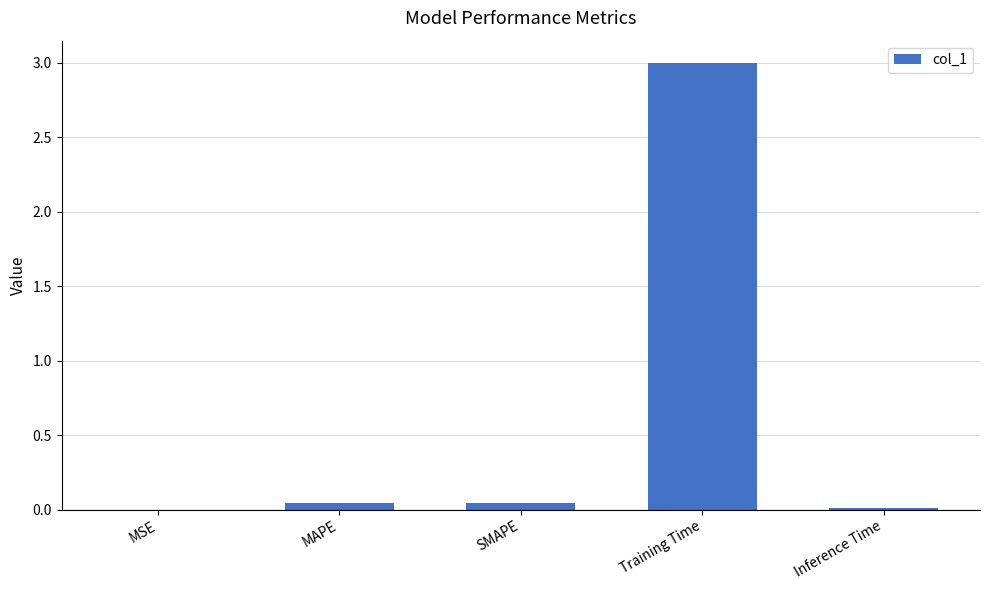

How many categories are shown in the chart?

5